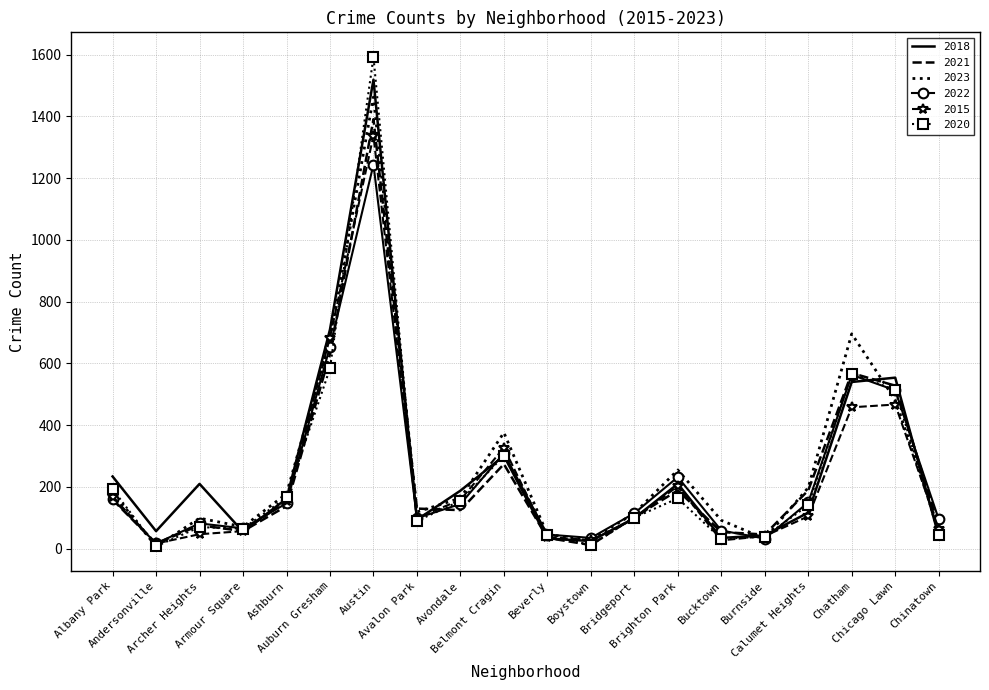

Where does the 2022 series first go above 145?

Albany Park